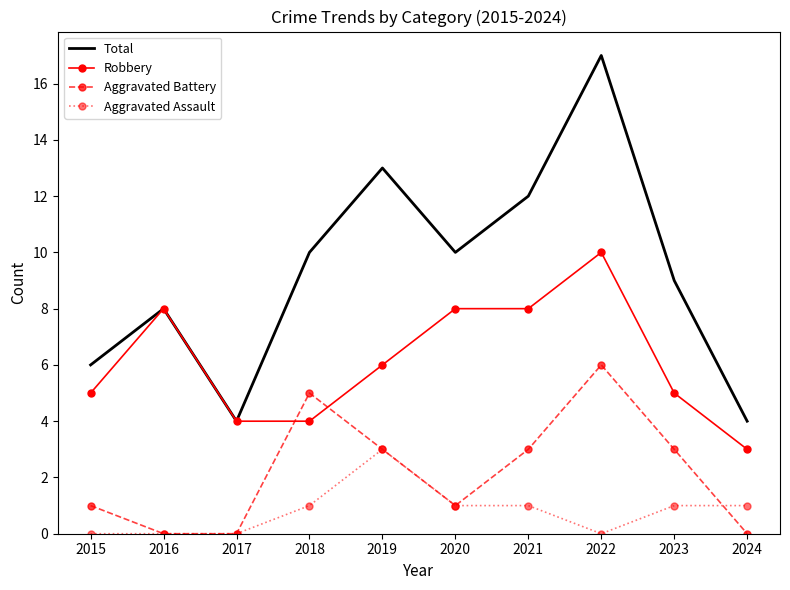

What is the total value across all series at 2016?

16